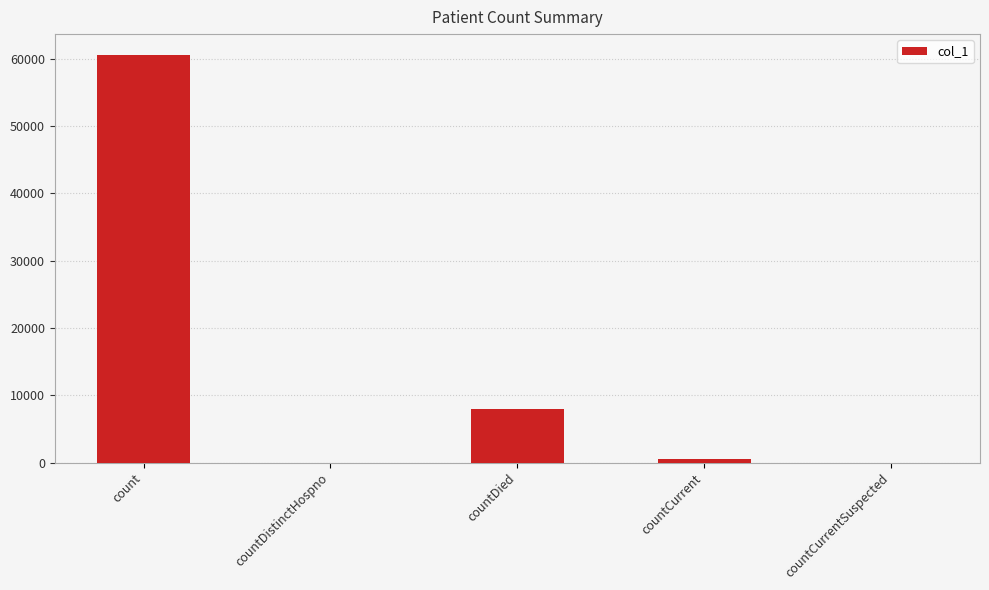

What is the change in value from countDistinctHospno to countDied?

+7992